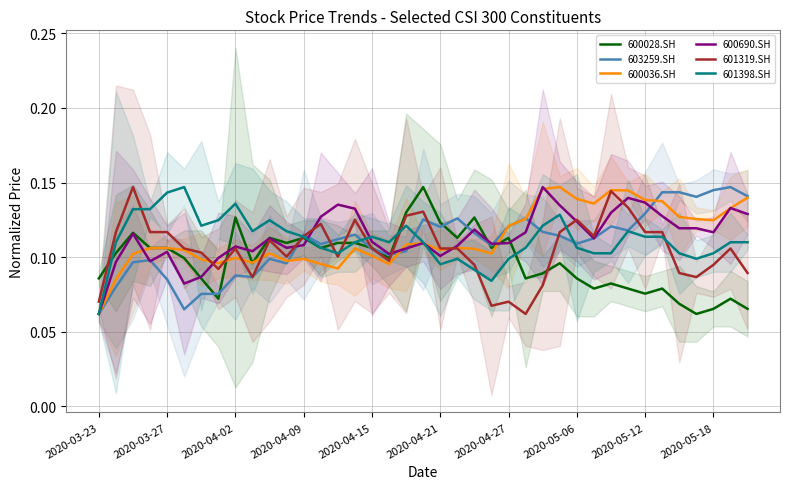

At which category is the sum across all series the highest?

27